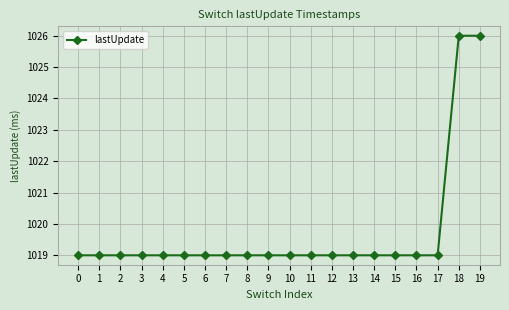

What is the minimum value shown in the chart?

1019.0